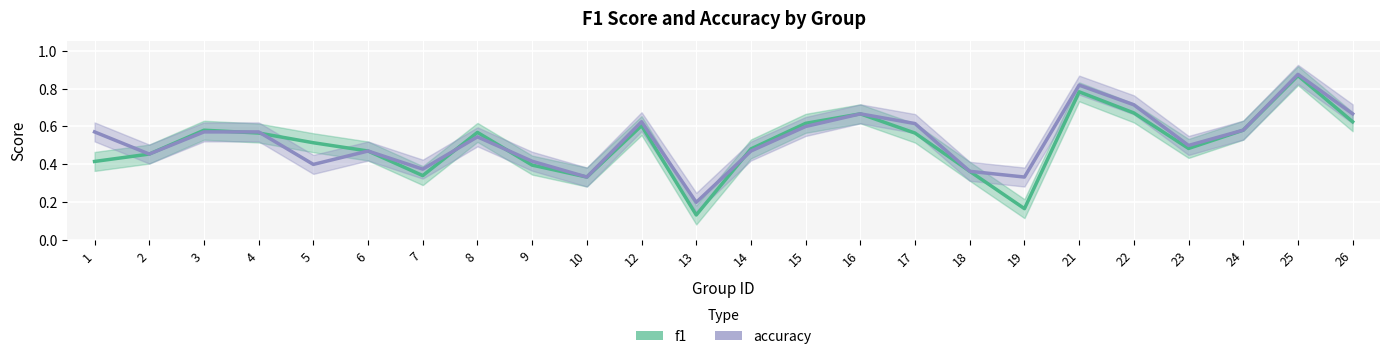

At which label is f1 closest to 0?

13